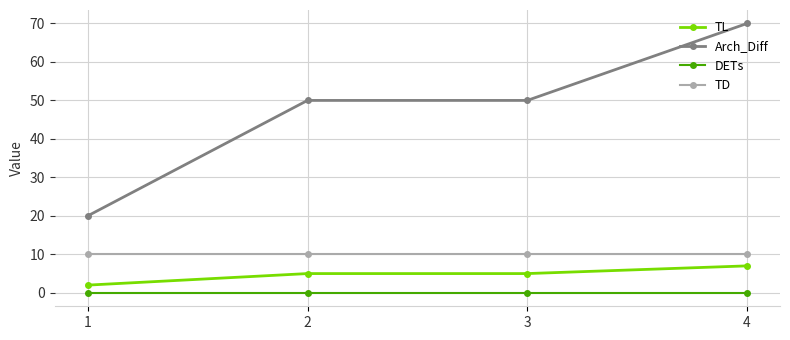

At 2, list the series in order from largest to smallest.

Arch_Diff, TD, TL, DETs